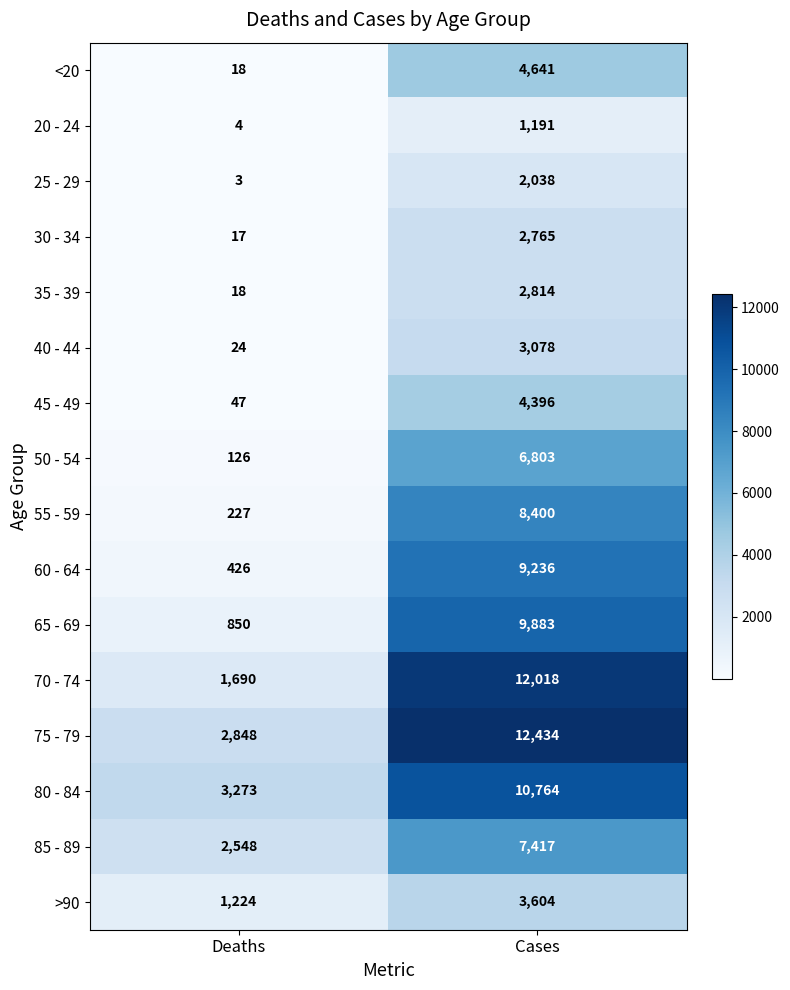

The 80 - 84 series shows 10764 at Cases. True or false?

True